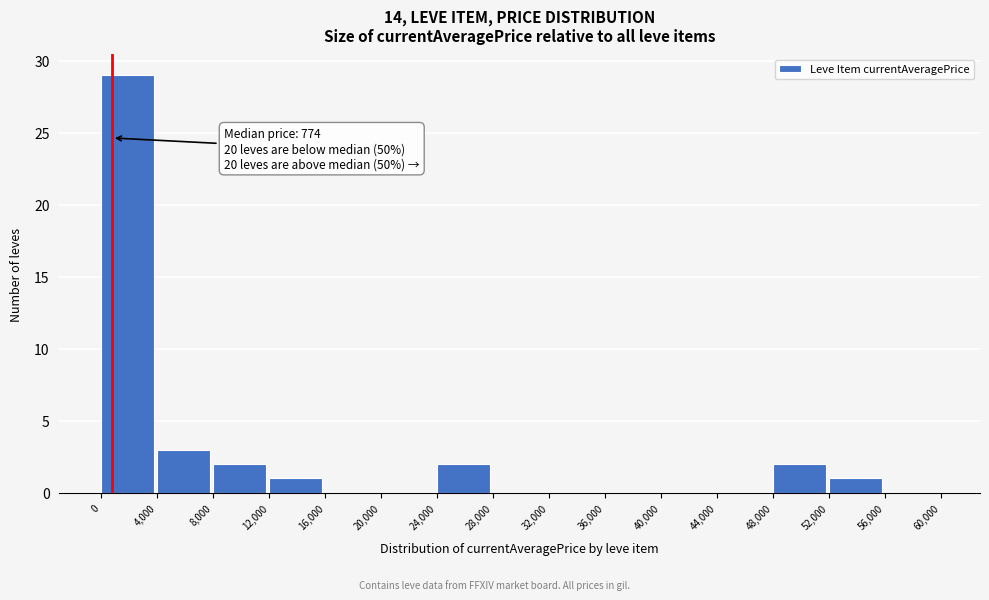

Which range on the x-axis has the tallest bar?

0 to 4,000